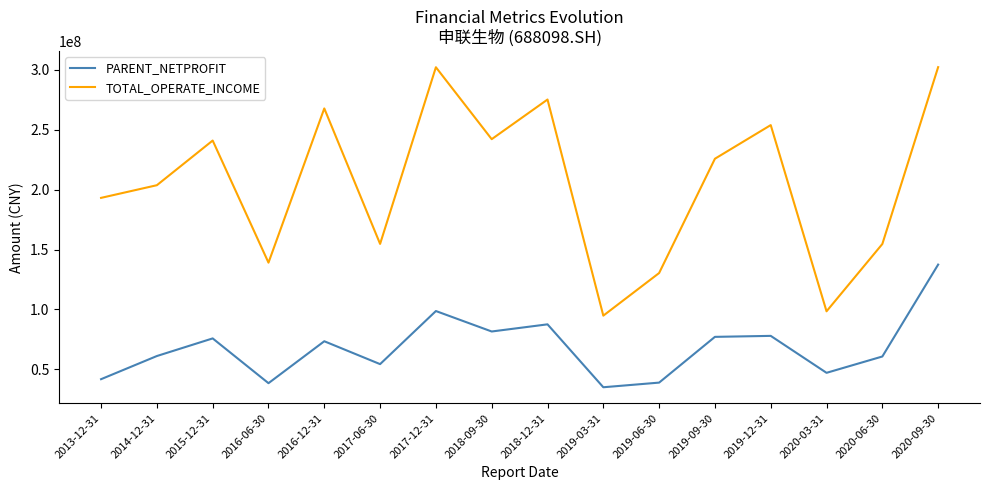

Does the chart display data point markers on the line(s)?

No